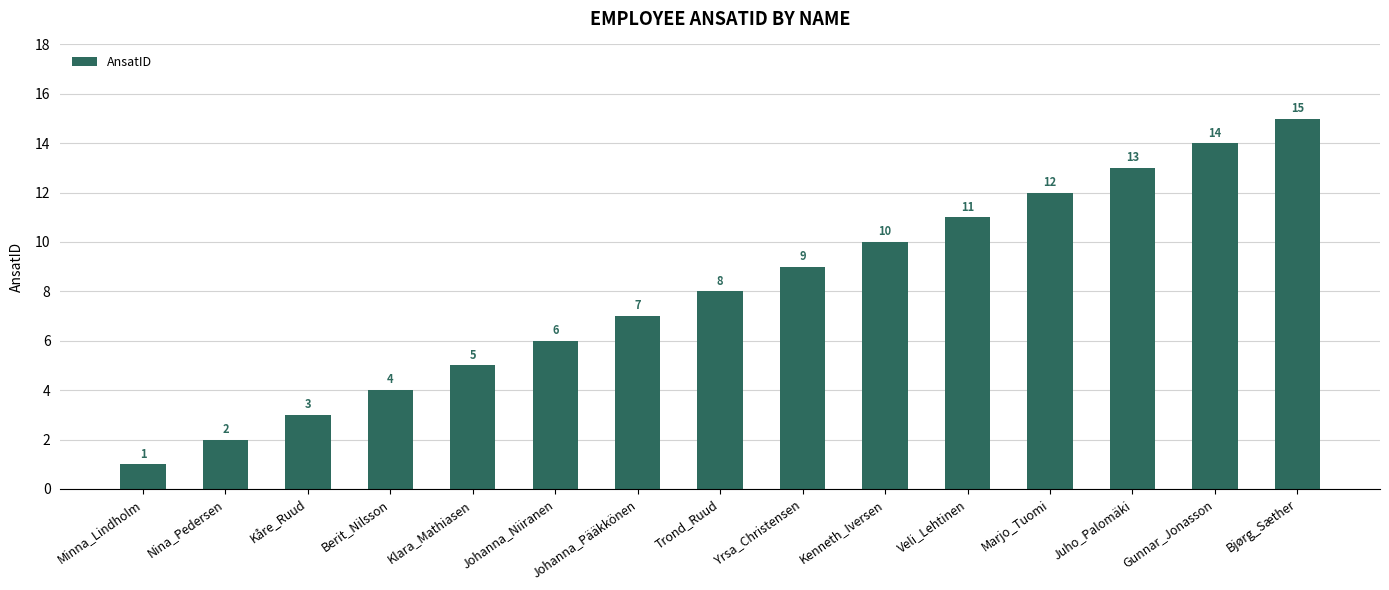

What is the difference between the maximum and minimum values?

14